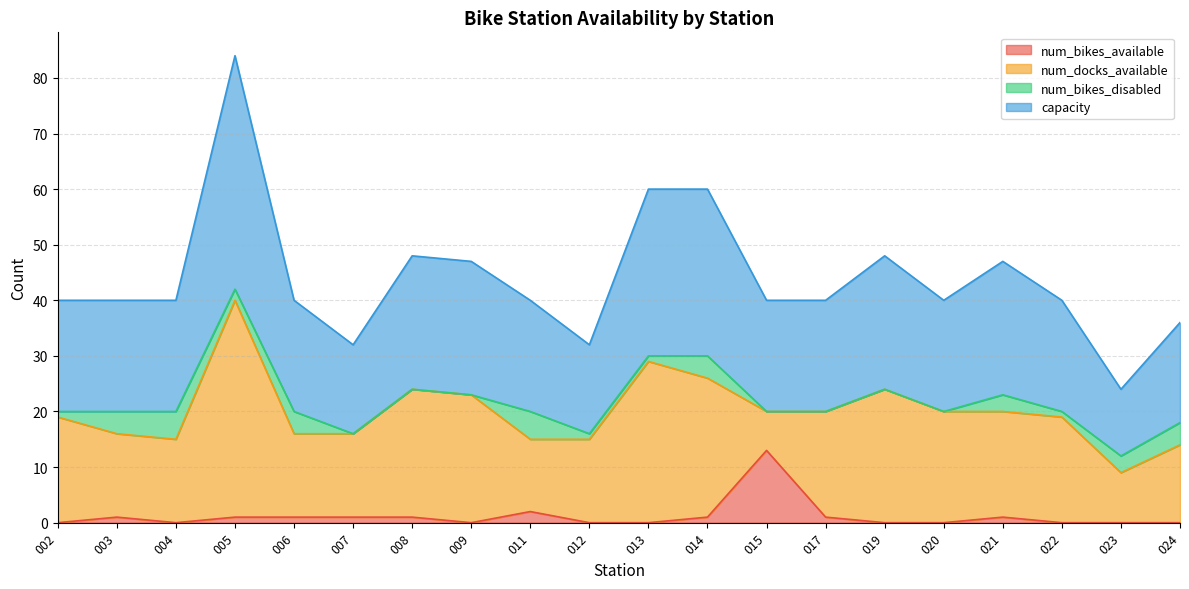

True or false: capacity has a value of 82 at 019.

False